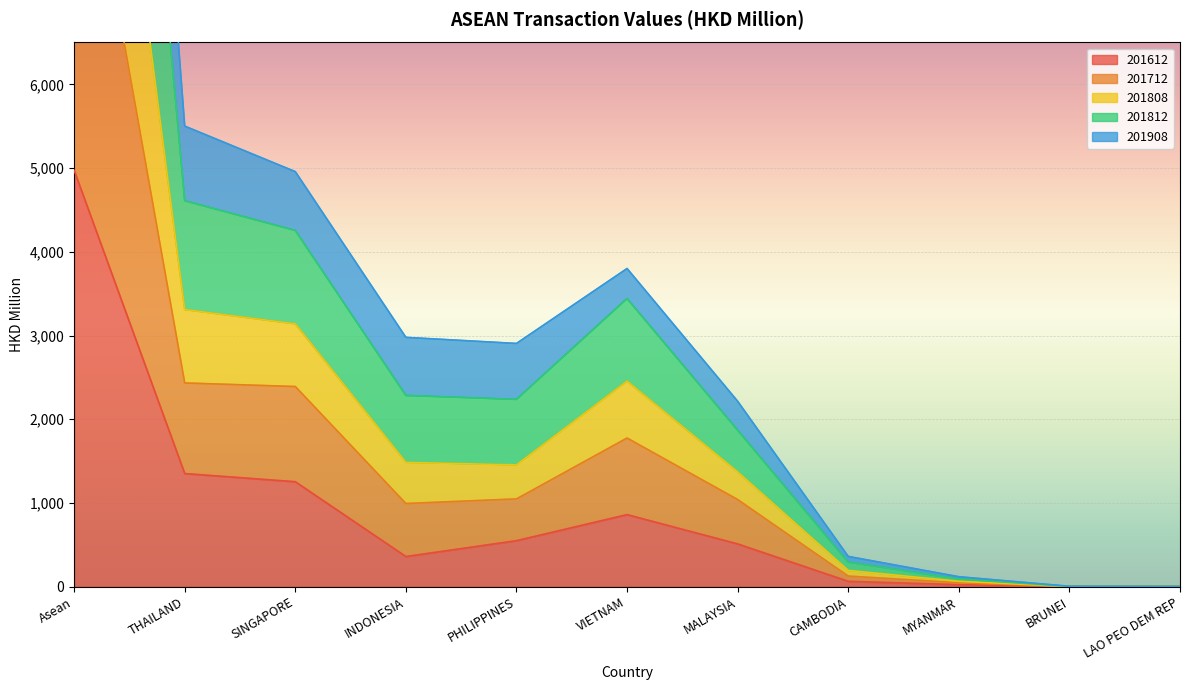

What is the label of the 5th point from the right?

MALAYSIA